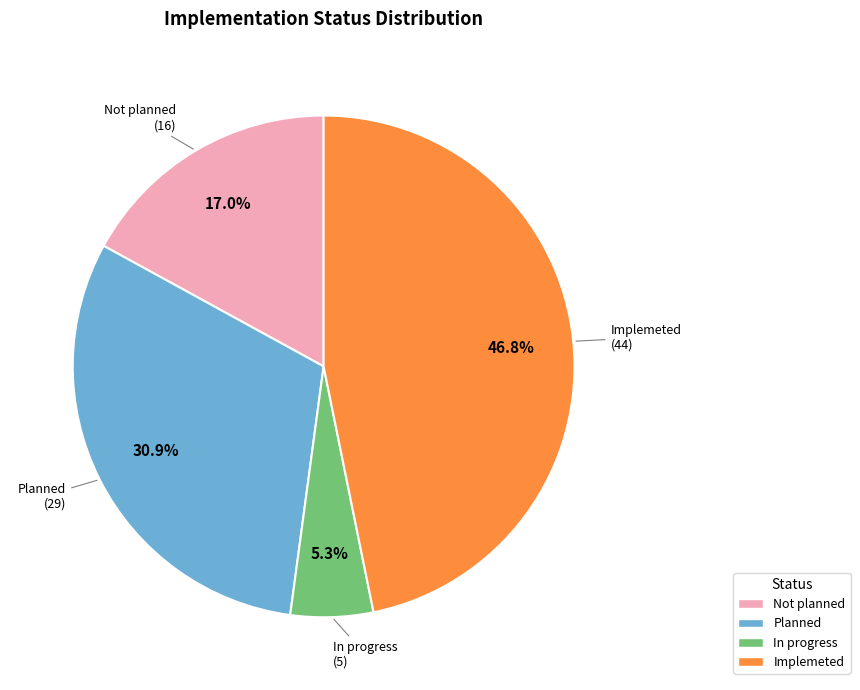

Is there any slice that represents more than half of the pie?

No